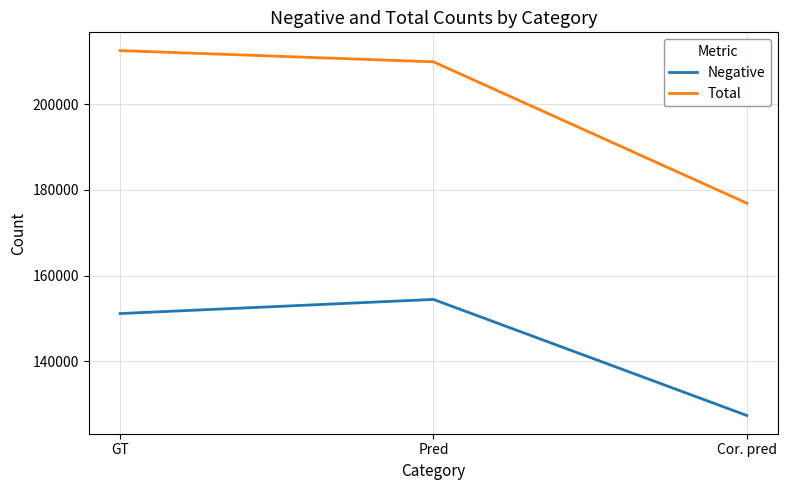

At Cor. pred, list the series in order from smallest to largest.

Negative, Total